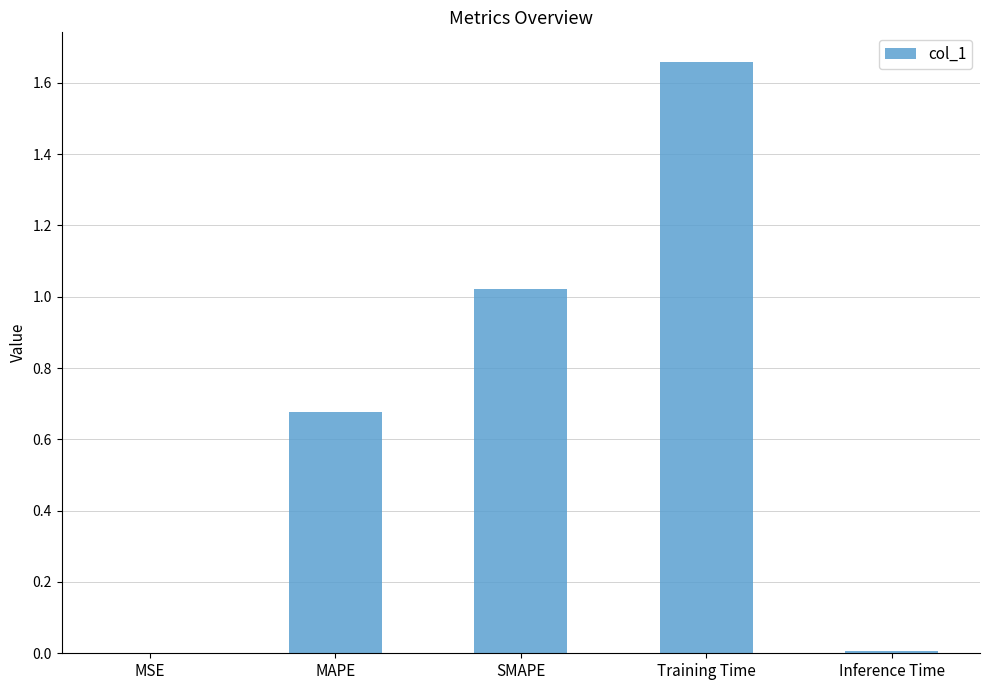

Which has a higher value, MSE or MAPE?

MAPE